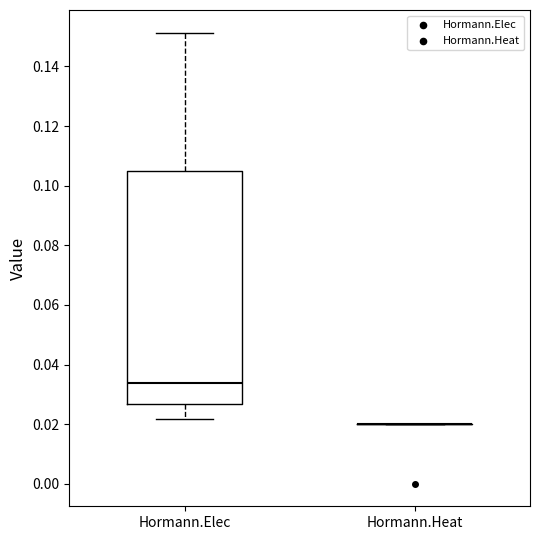

Comparing the boxes themselves (not the whiskers), which one is the tallest?

Hormann.Elec